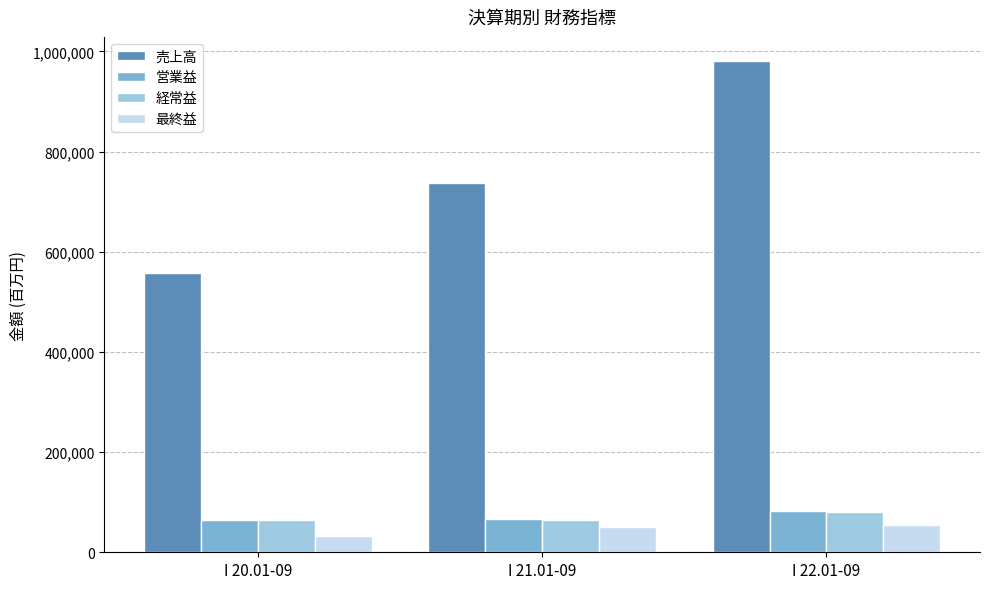

What is the difference between the maximum and minimum values in the 営業益 series?

17741